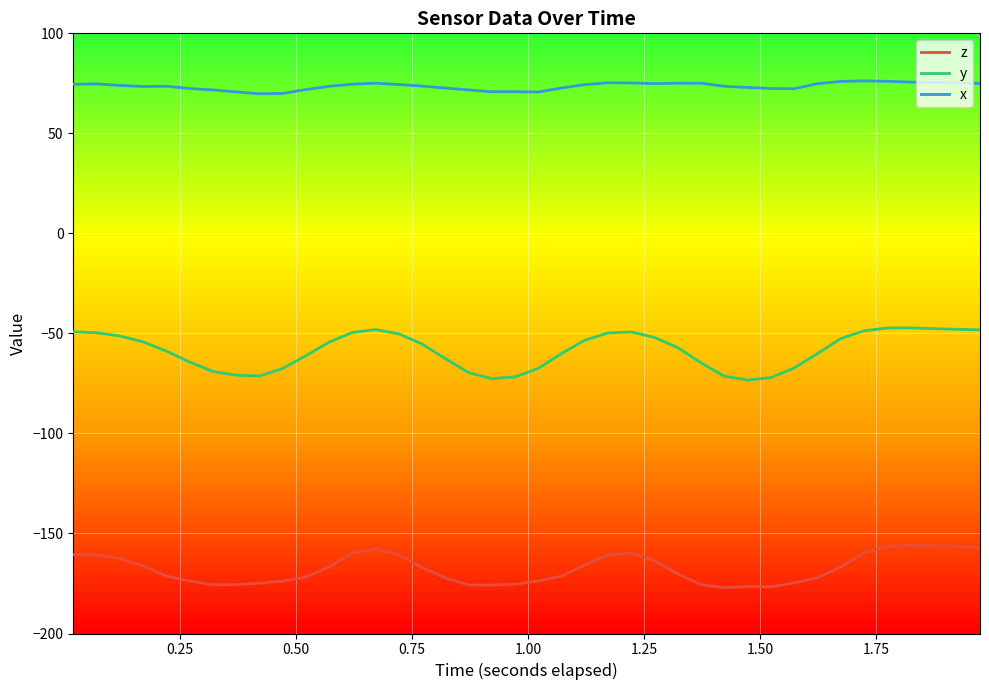

What is the smallest value displayed?

-177.1